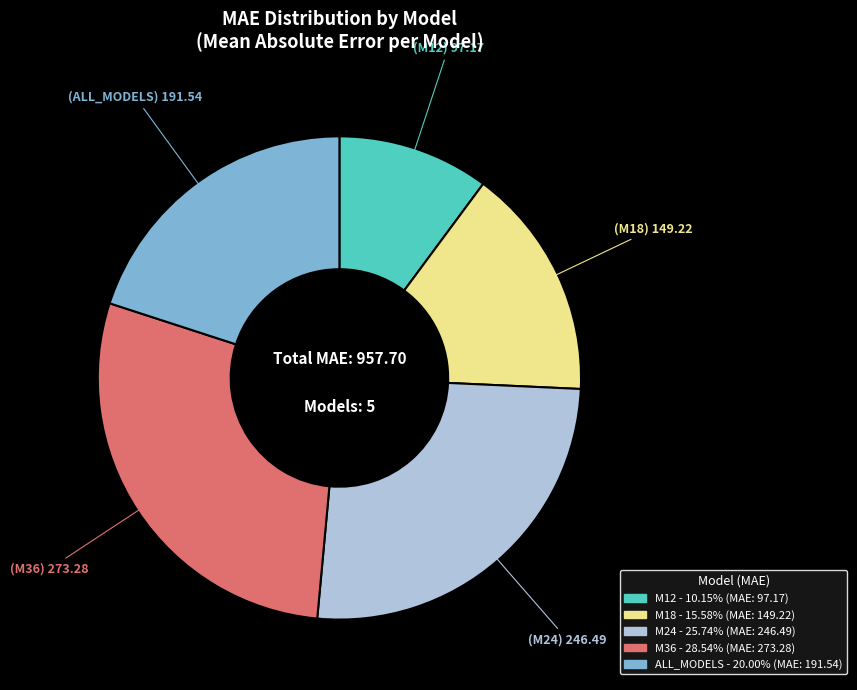

What is the smallest slice in the pie chart?

M12